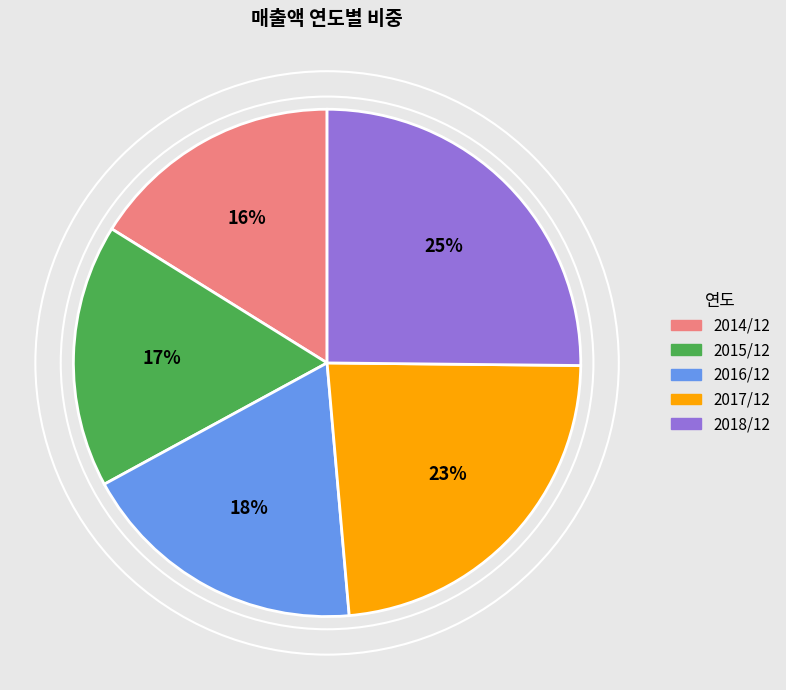

What is the smallest slice in the pie chart?

2014/12